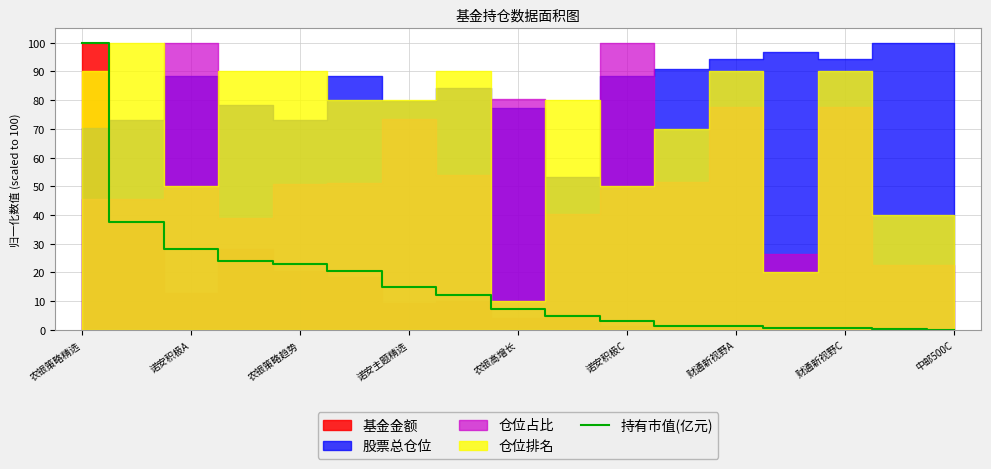

Reading left to right, what are all the values shown in this chart?

100.0	37.5	28.0	24.0	22.8	20.5	14.9	12.0	7.2	4.8	3.2	1.4	1.2	0.6	0.5	0.3	0.0